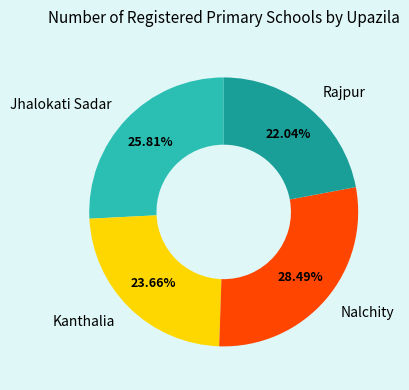

What percentage is the Kanthalia slice, to the nearest percent?

24%